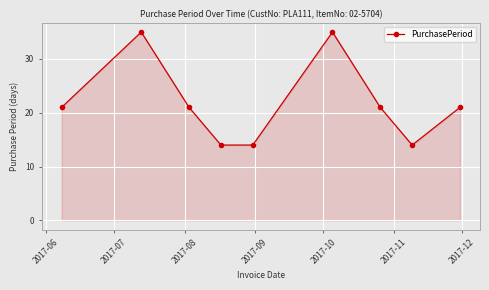

What is the maximum value shown in the chart?

35